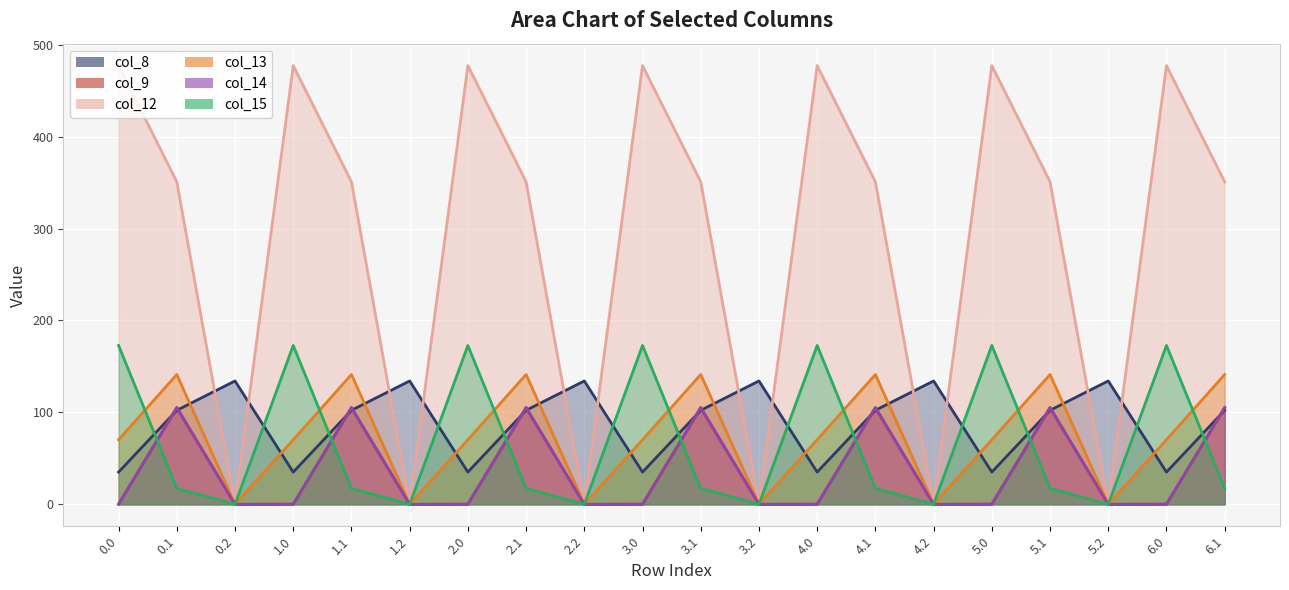

Where is the first local maximum for col_9?

0.1